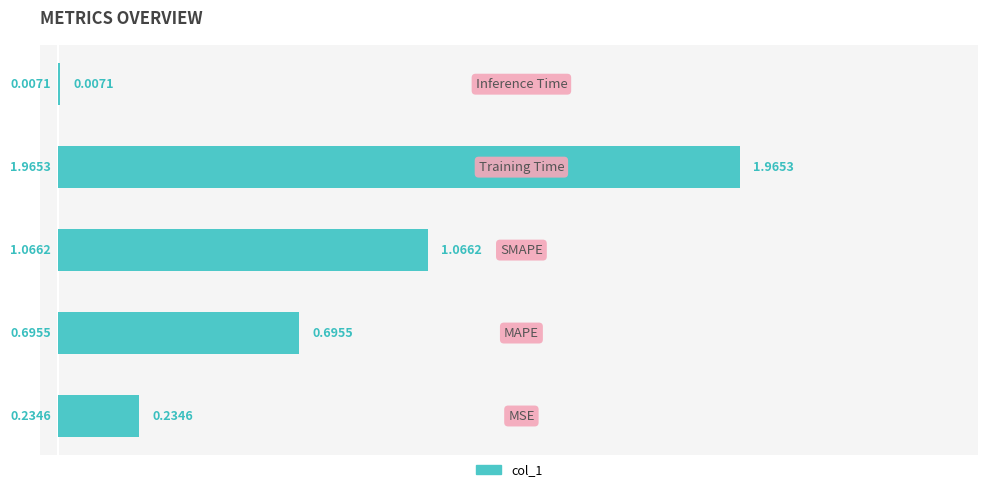

What is the sum of all values?

4.0